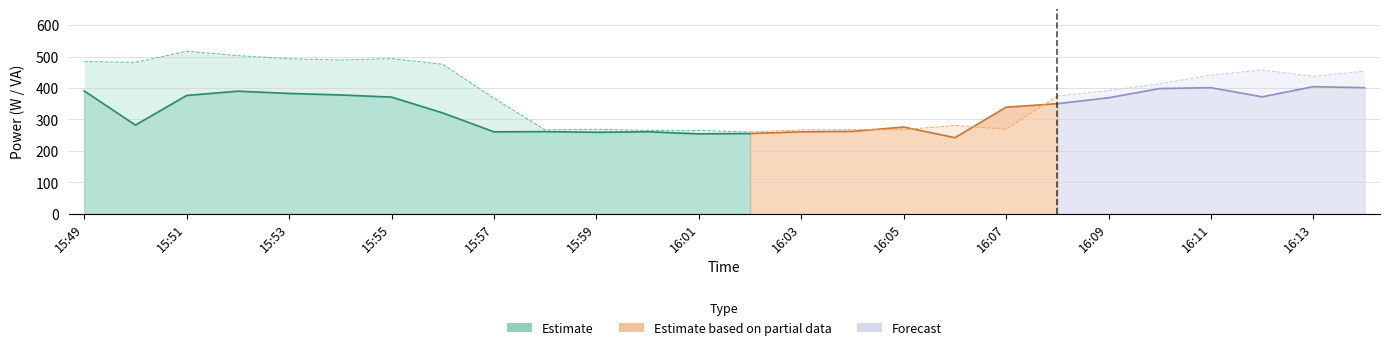

At which category does Potencia Activa reach its first local valley?

15:50